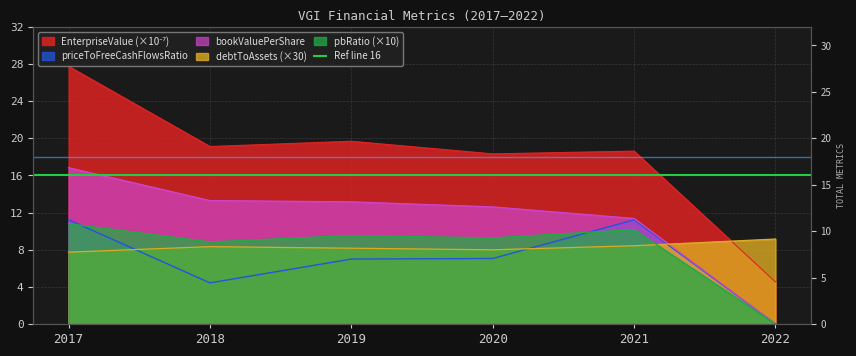

What is the average value of the debtToAssets series?

8.3